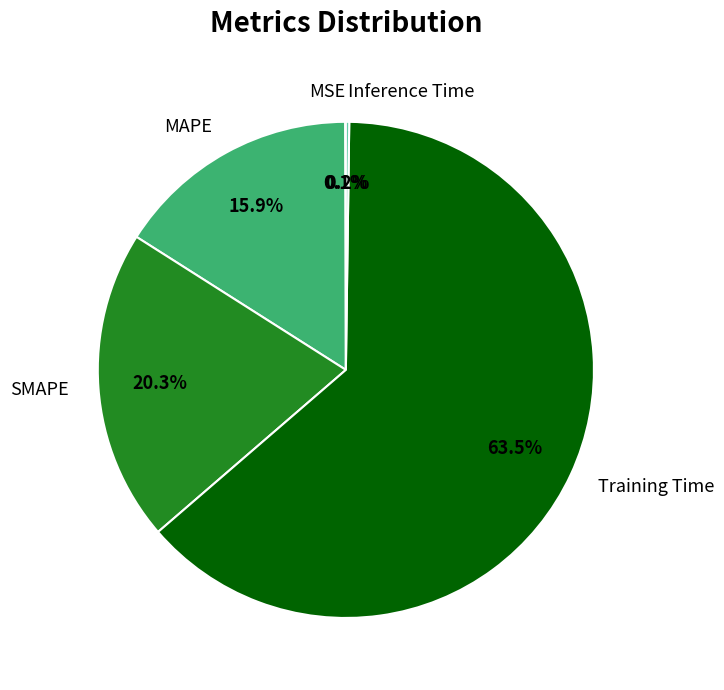

Is there a majority slice in this chart?

Yes